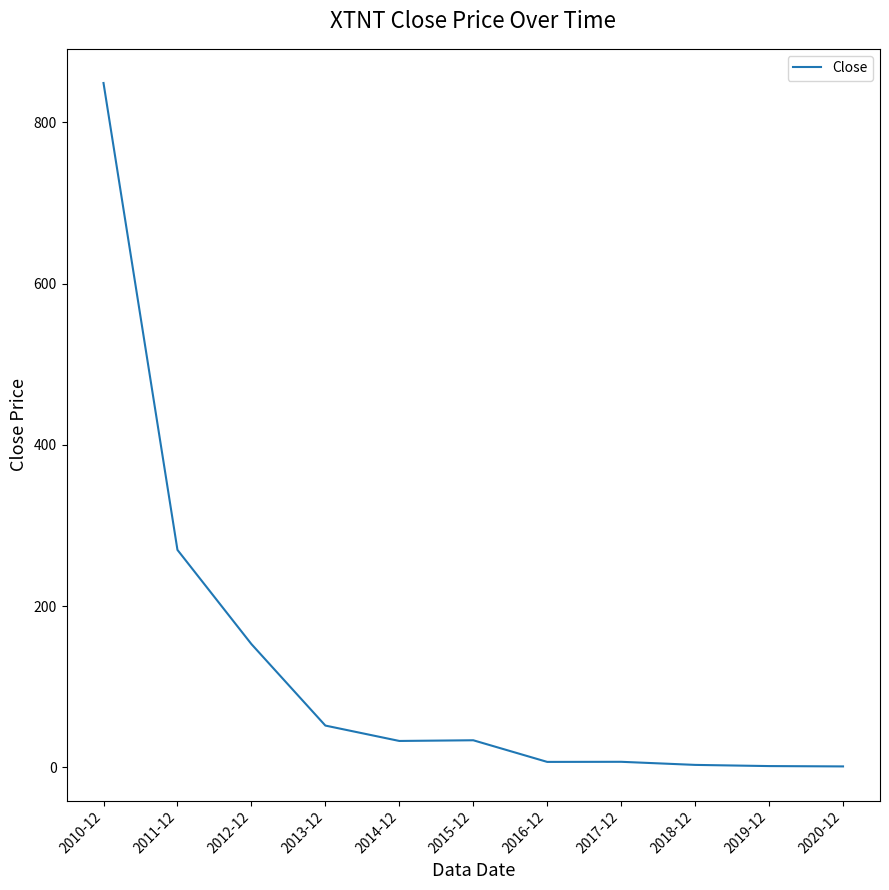

Approximately how many times larger is the value at 2012-12 compared to 2020-12?

123.7